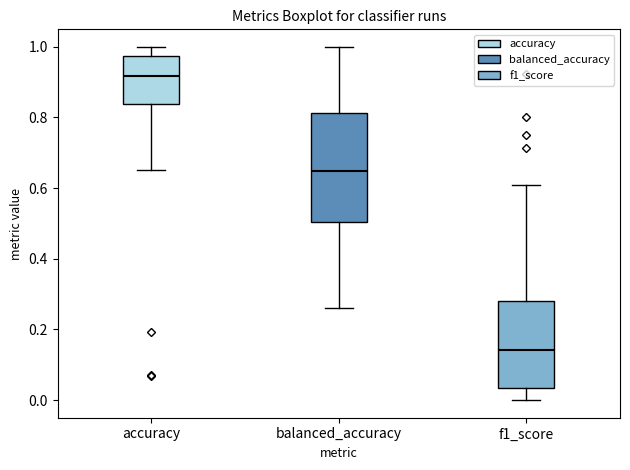

Reading left to right, read every box against the y-axis: the position of its median line, the range the box covers, and the ends of its whiskers. The values are not printed on the chart, so give them approximately, as read against the axis.

accuracy: median 0.92, box 0.84 to 0.98, whiskers 0.66 to 1.00
balanced_accuracy: median 0.64, box 0.50 to 0.82, whiskers 0.26 to 1.00
f1_score: median 0.14, box 0.04 to 0.28, whiskers 0.00 to 0.60